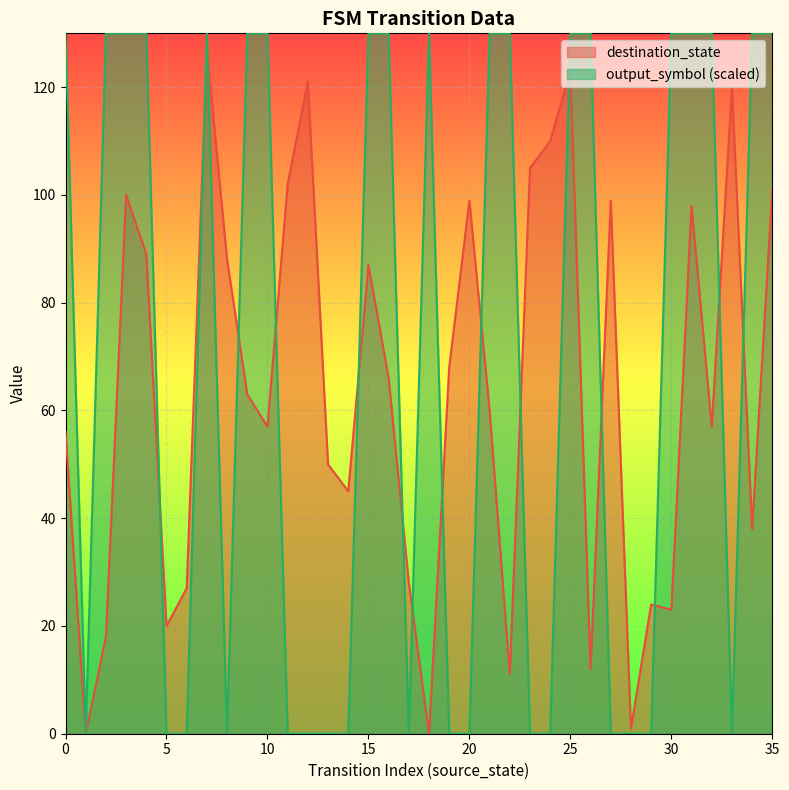

At which category does destination_state reach its first local peak?

3